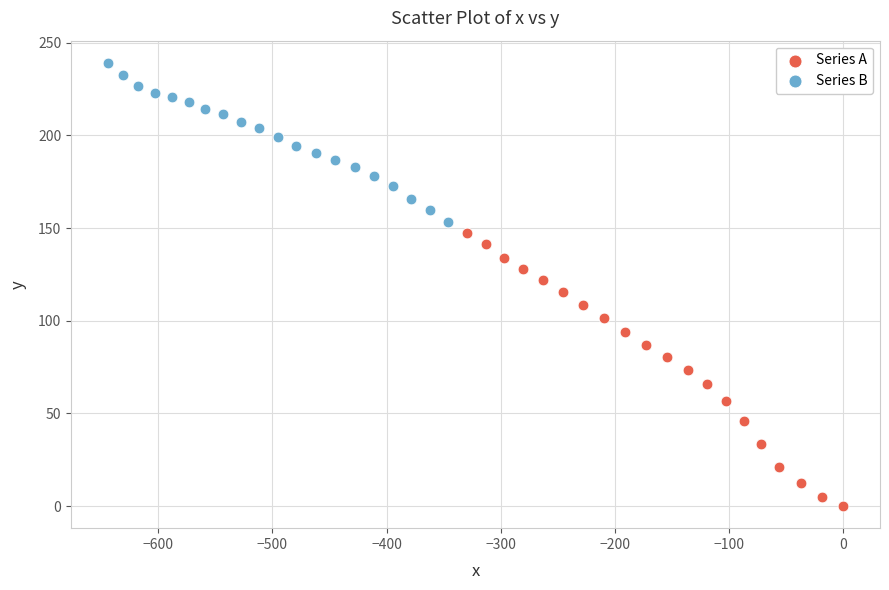

Which series has the largest Y range (max minus min)?

Series A